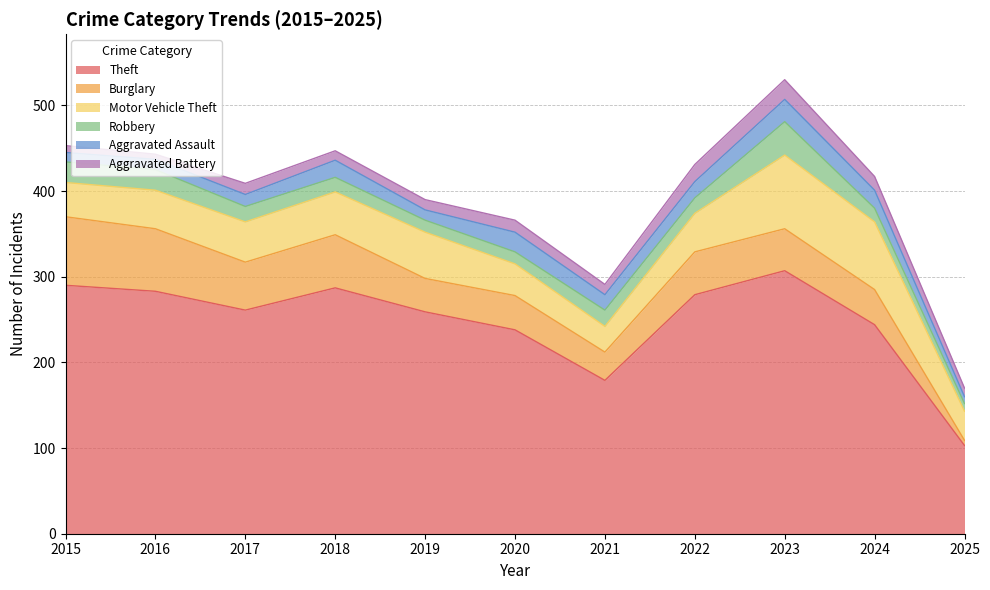

What is the difference between the Theft values at 2024 and 2019?

15